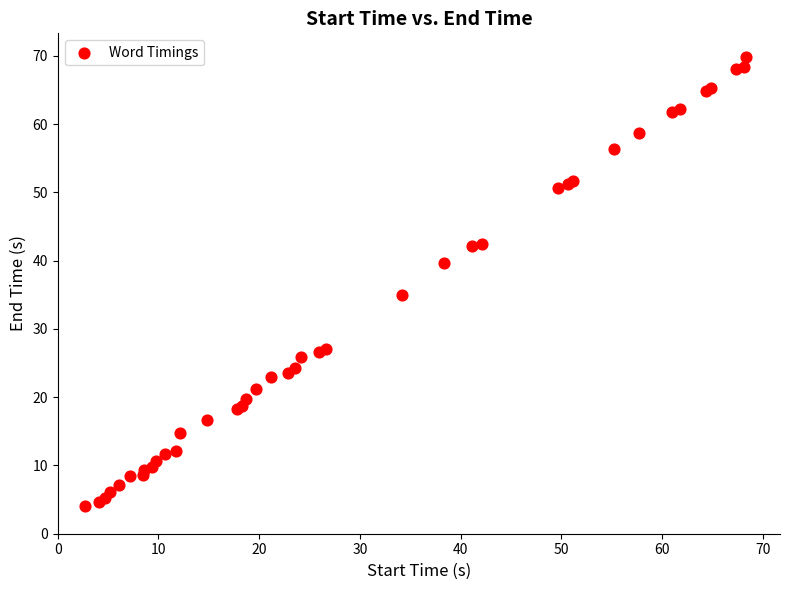

What Y value in the scatter plot is closest to 36?

34.9